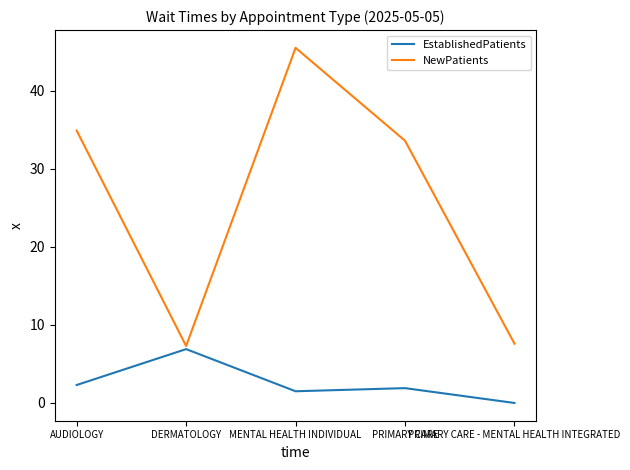

Which series has the largest total across all categories?

NewPatients